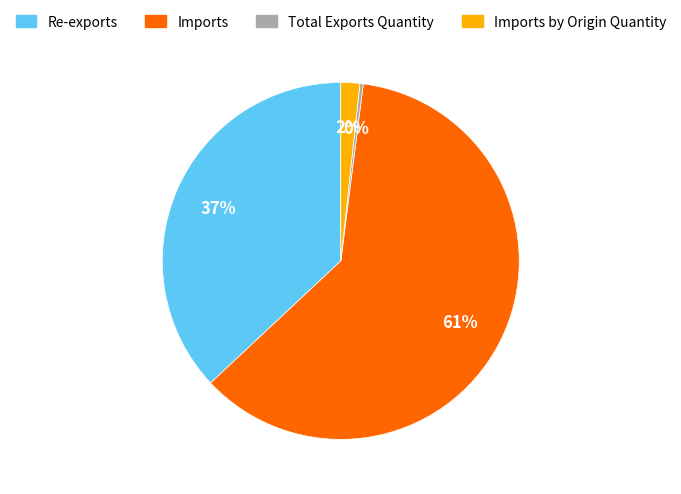

Rank the categories by value from lowest to highest.

Total Exports Quantity, Imports by Origin Quantity, Re-exports, Imports